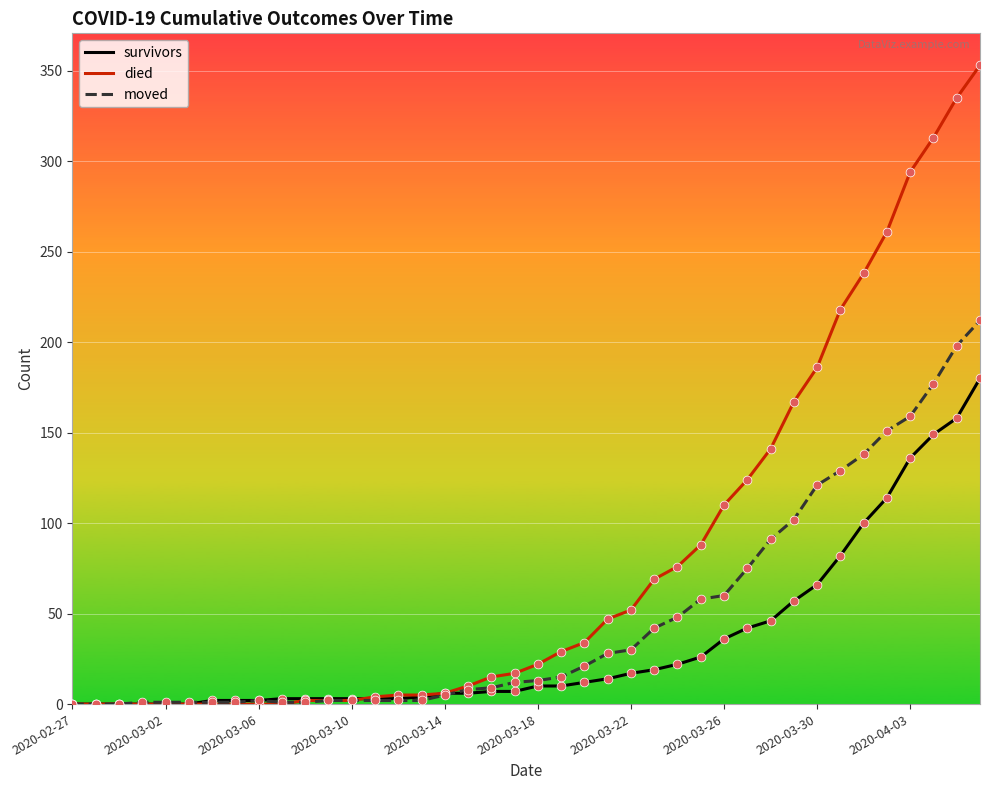

What is the highest value of the died series?

353